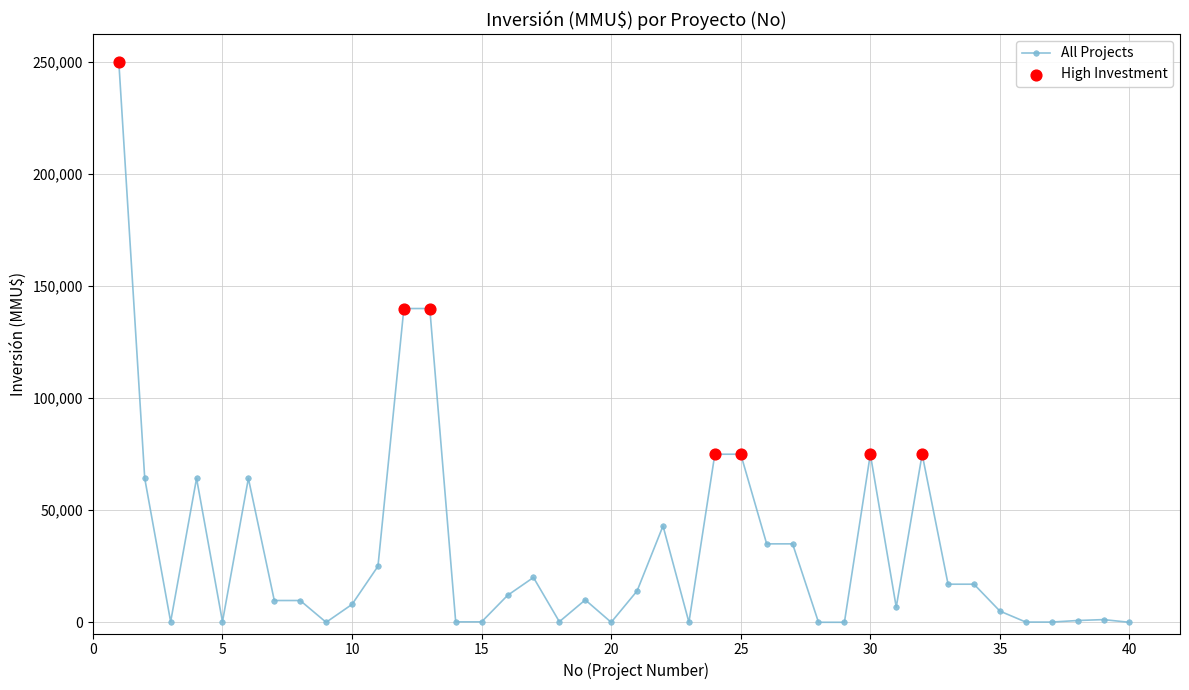

What is the difference between the maximum and second lowest values?

250000